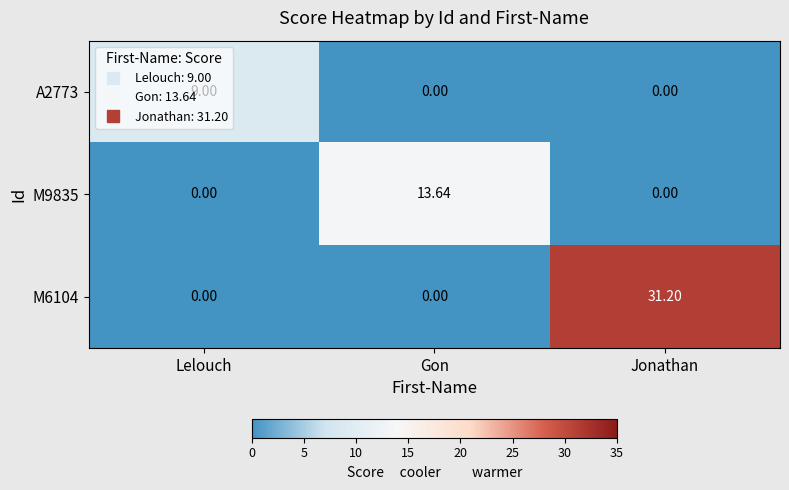

Is the value of M9835 at Lelouch greater than the value of M6104 at Jonathan?

No